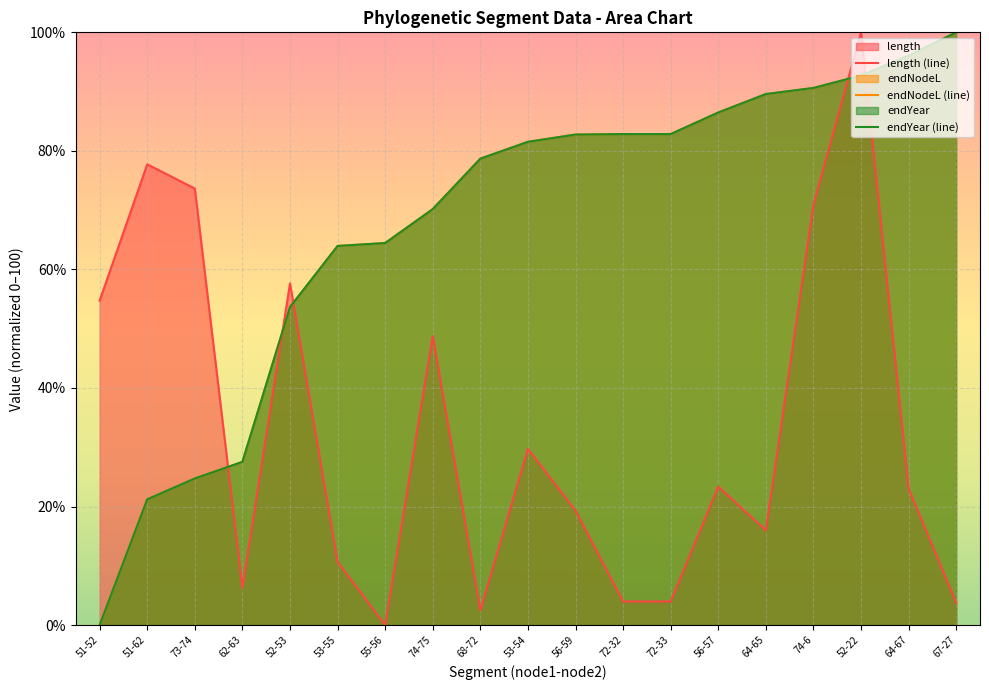

What is the difference between the maximum and minimum values in the endYear (line) series?

100.0